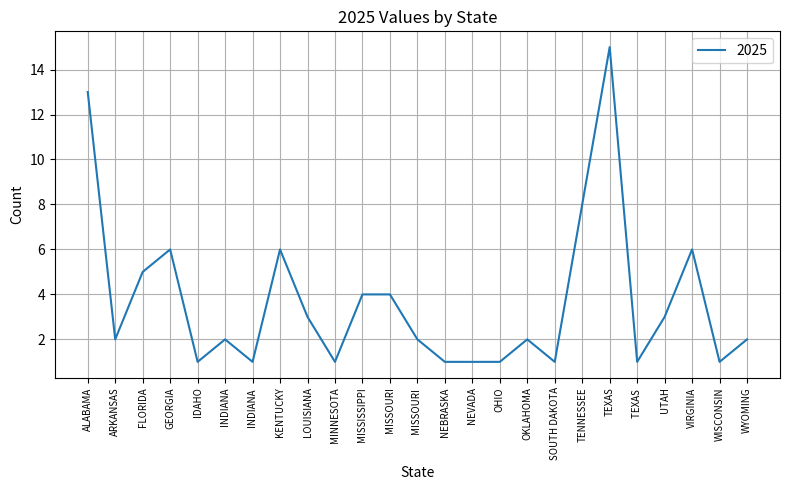

At which category does the data reach its first local valley?

ARKANSAS